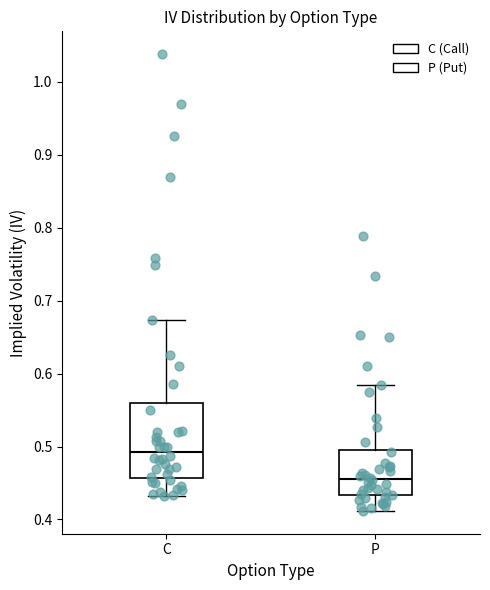

Where is the upper edge of the box for C on the y-axis? The values are not printed on the chart, so give them approximately, as read against the axis.

0.56